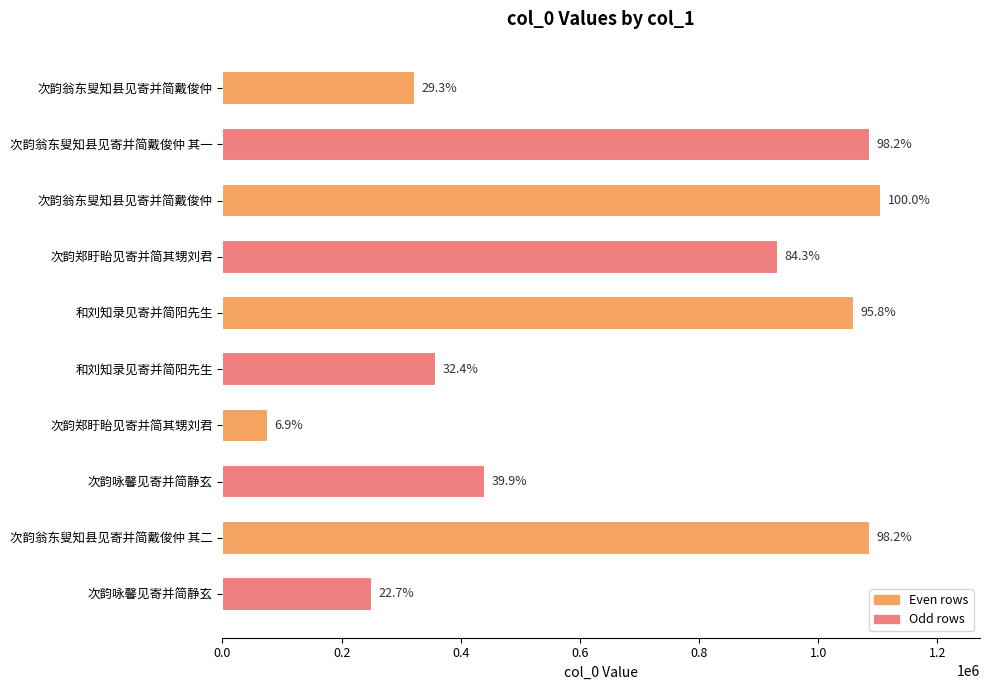

How many bars are there in total?

10